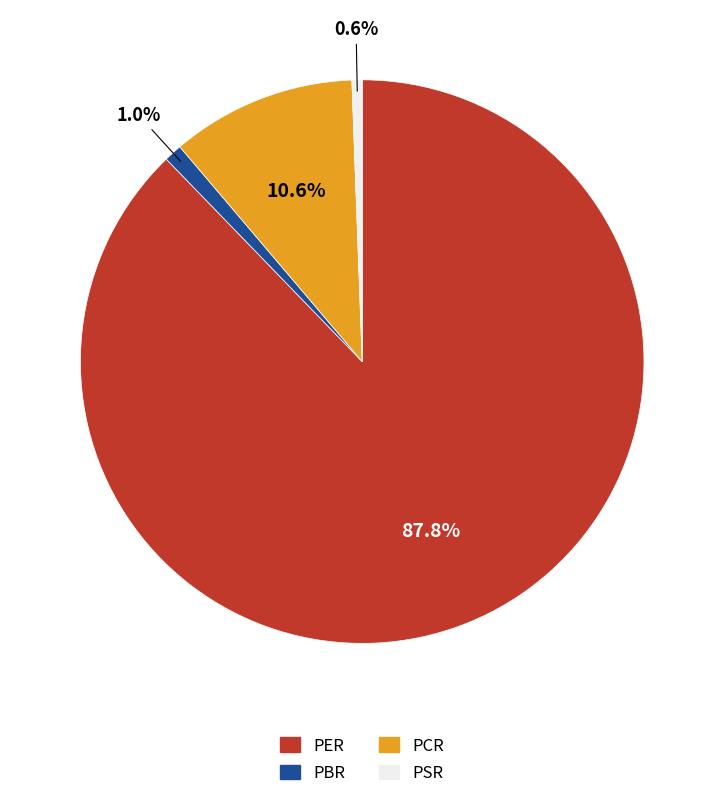

To the nearest percent, what is the average slice percentage?

25%